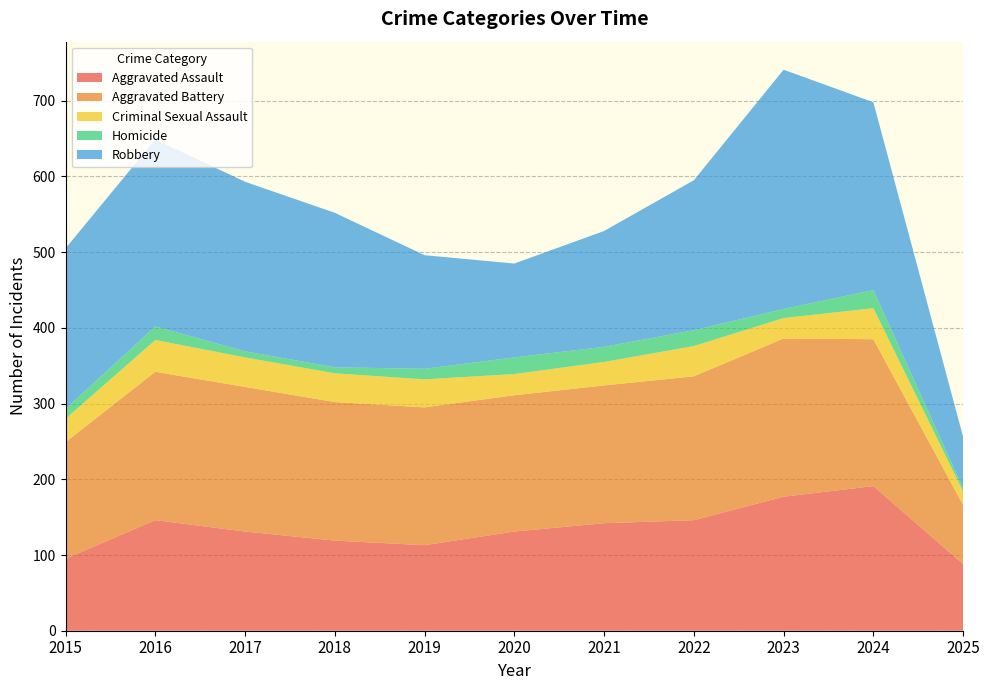

Reading right to left, what are all the values shown in this chart?

Aggravated Assault: 88	191	177	146	142	131	113	119	131	146	95
Aggravated Battery: 78	194	209	190	182	180	182	183	191	196	154
Criminal Sexual Assault: 18	41	27	40	31	28	37	38	39	42	31
Homicide: 4	24	12	21	20	22	14	8	8	18	13
Robbery: 68	248	316	198	153	124	150	204	224	247	212